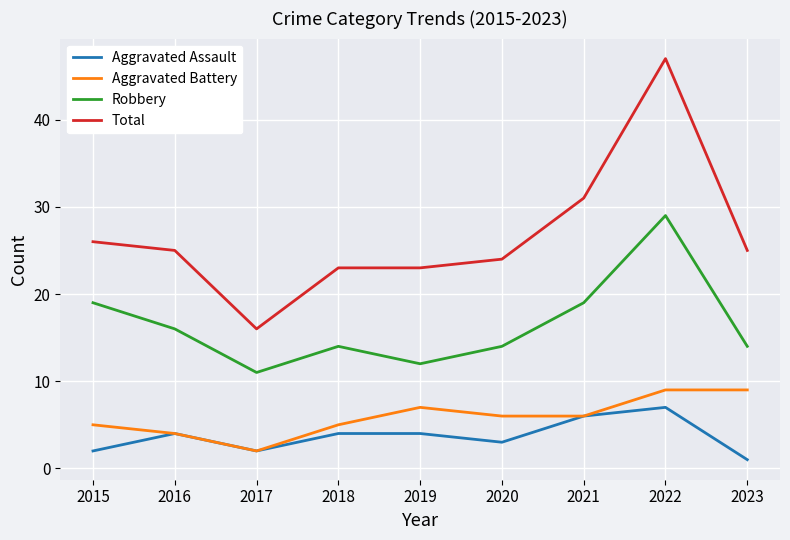

True or false: Robbery has a value of 29 at 2022.

True